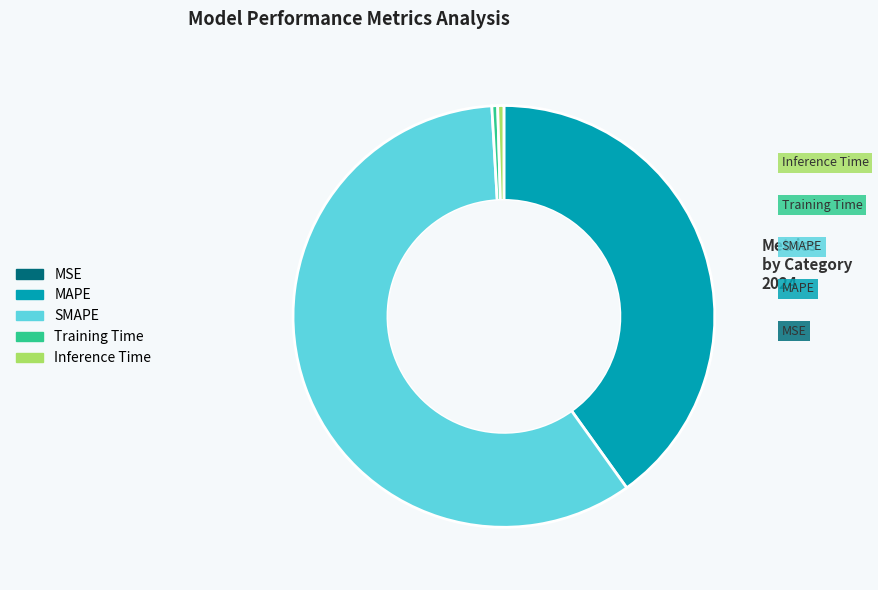

Combined, do Training Time and MAPE account for over 50%?

No